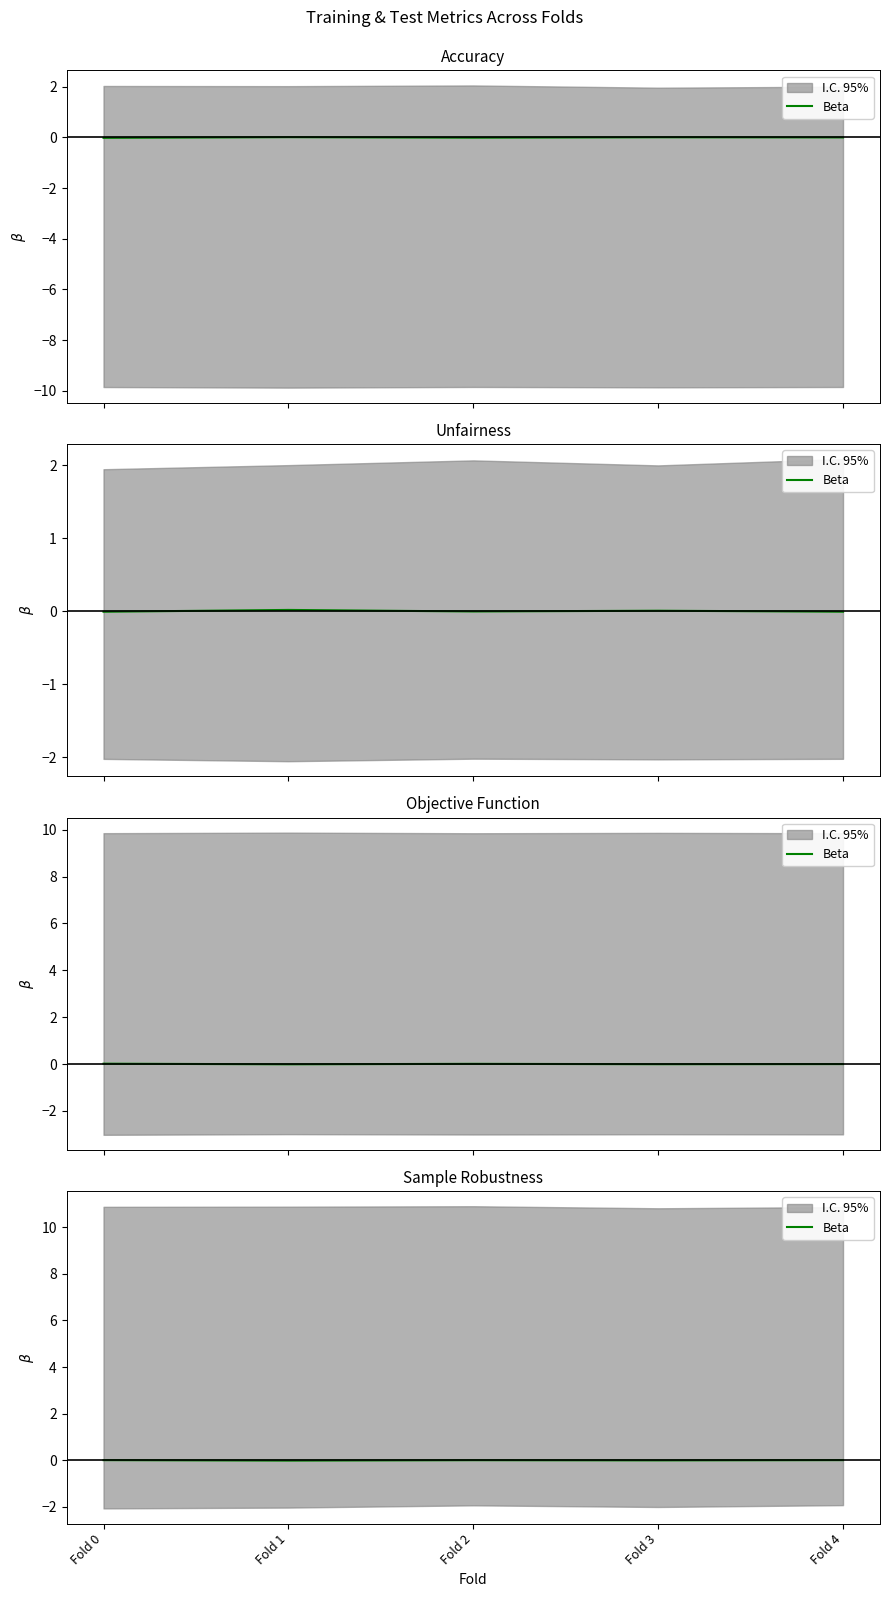

List the labels in order of value, smallest first.

Fold 1, Fold 3, Fold 2, Fold 0, Fold 4